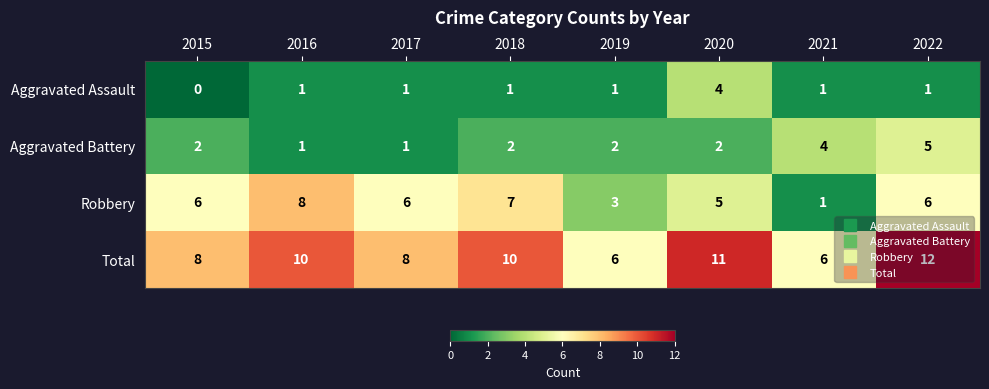

True or false: Aggravated Battery has a value of 1 at 2017.

True